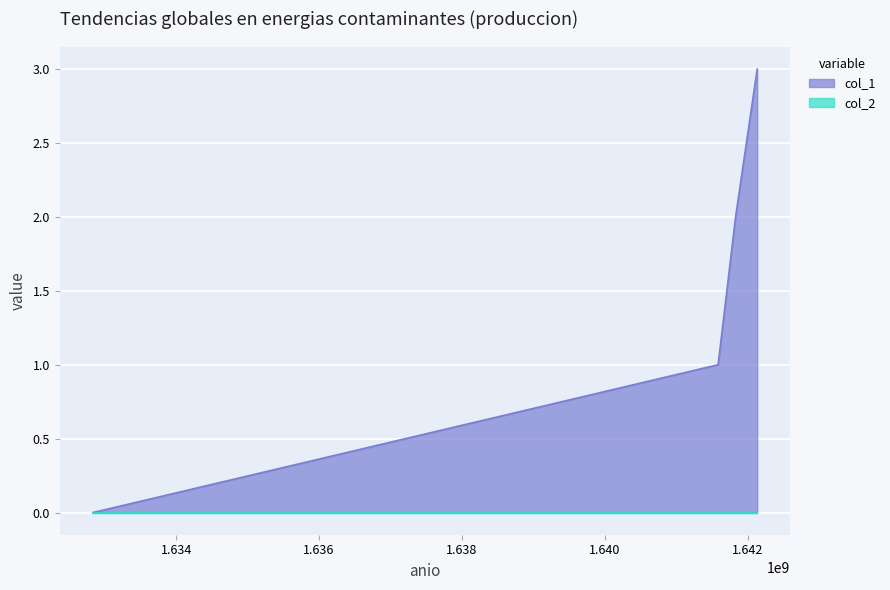

What is the maximum value shown in the chart?

3